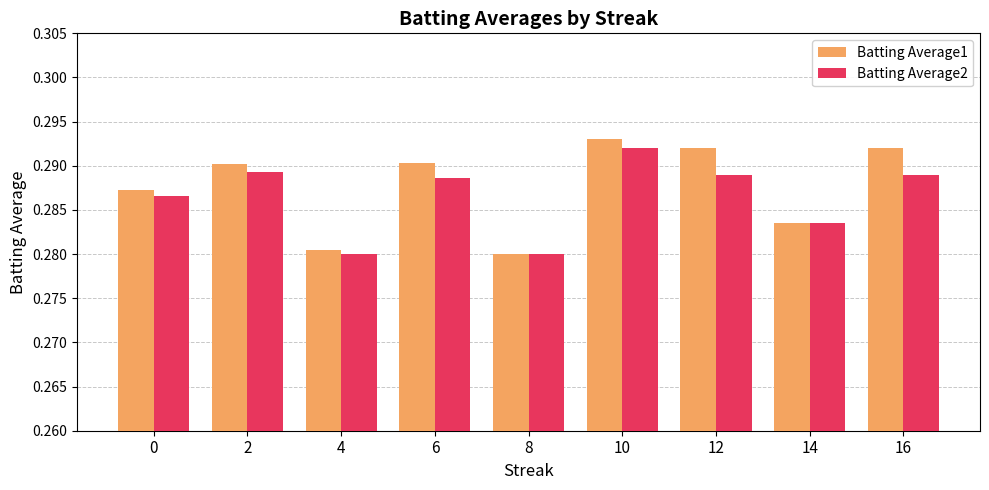

Does the chart contain any negative values?

No